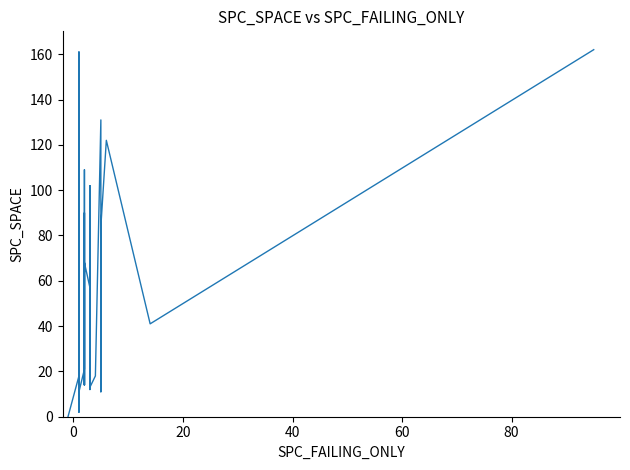

What is the value of the 33rd point from the left?

13